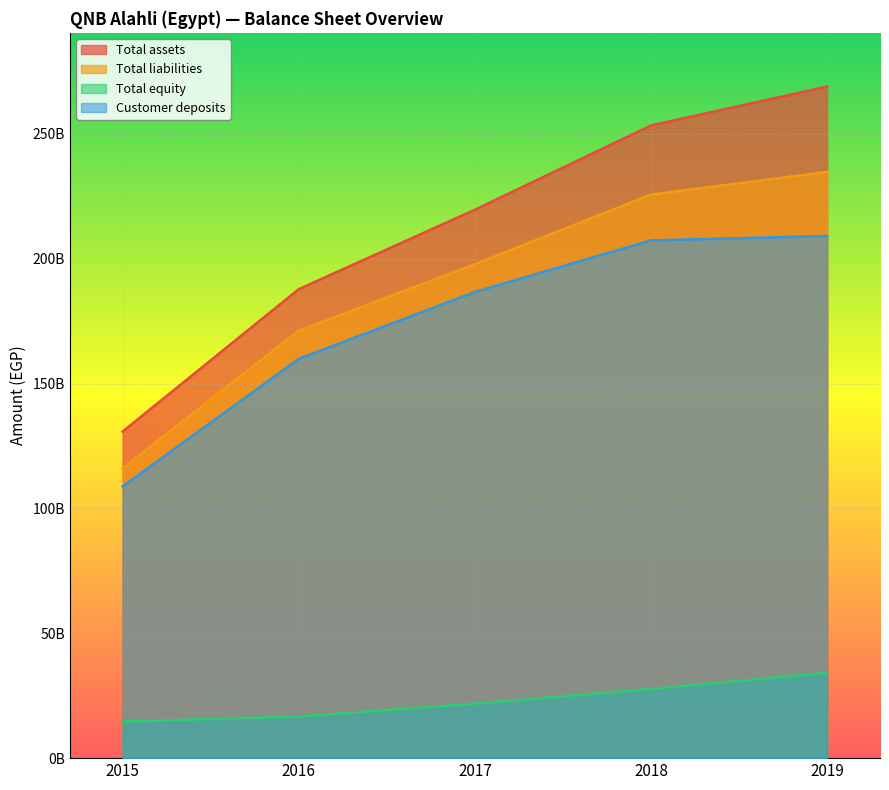

Is it true that Total equity equals 16632504678 at 2016?

True